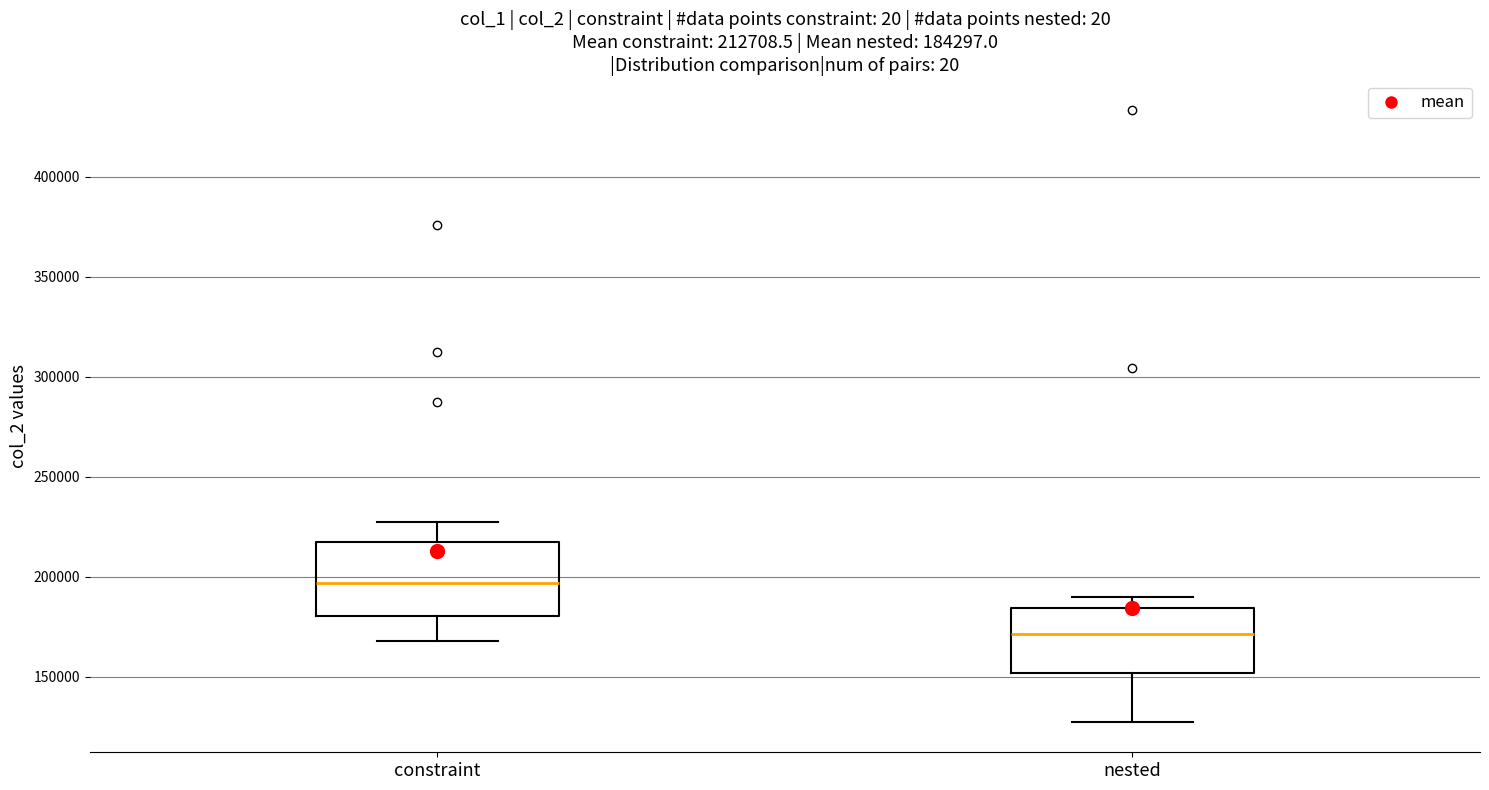

Which box's median line is the lowest?

nested